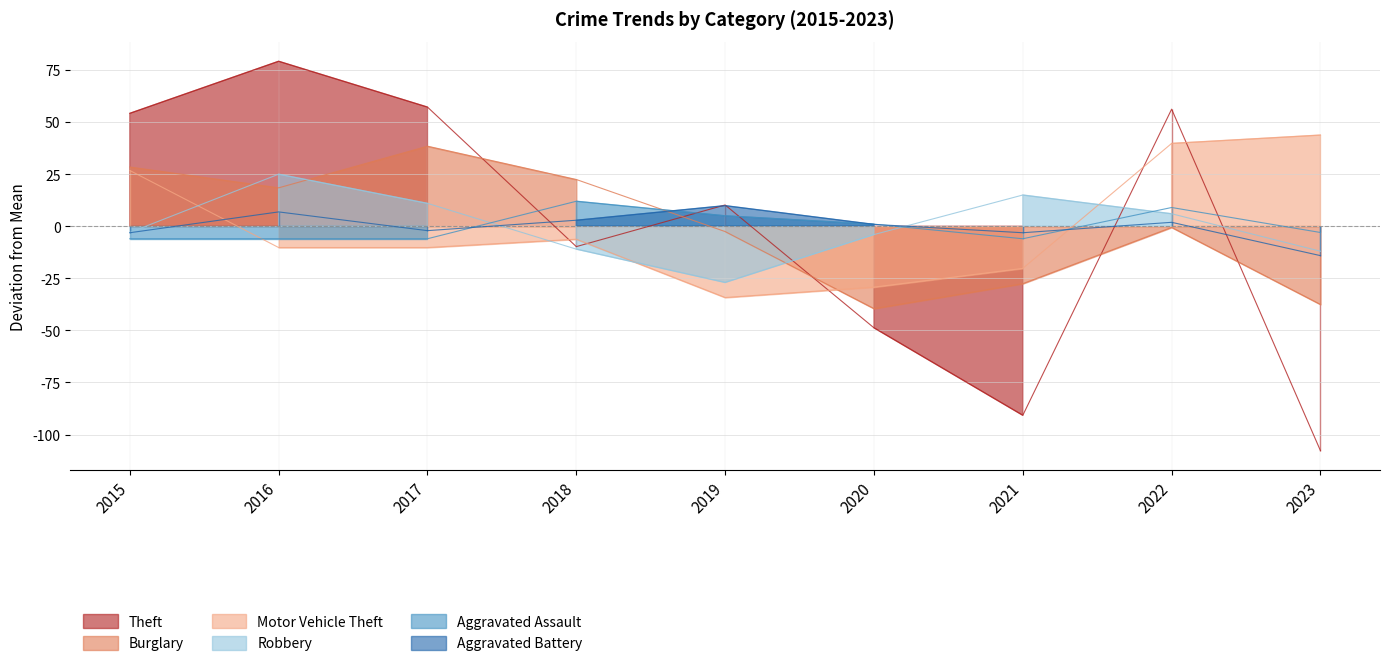

Rank the categories by Burglary value from lowest to highest.

2020, 2023, 2021, 2019, 2022, 2016, 2018, 2015, 2017